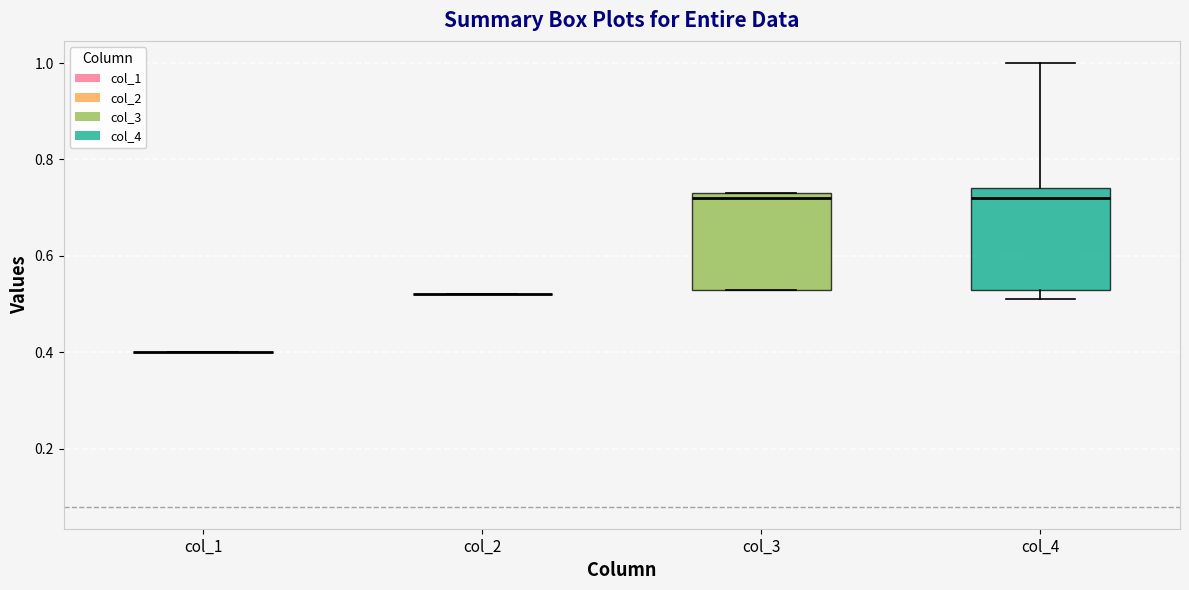

Reading left to right, transcribe this box plot: for each box, give where its median line is, the range the box spans, and where its two whiskers end, as read against the y-axis. The values are not printed on the chart, so give them approximately, as read against the axis.

col_1: box collapsed to a line at 0.40, whiskers 0.40 to 0.40
col_2: box collapsed to a line at 0.52, whiskers 0.52 to 0.52
col_3: median 0.72, box 0.54 to 0.74, whiskers 0.54 to 0.74
col_4: median 0.72, box 0.54 to 0.74, whiskers 0.52 to 1.00